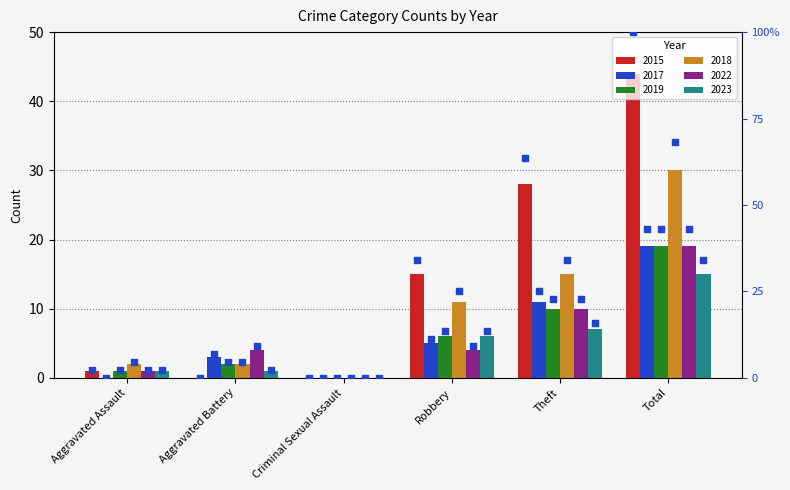

Which series has the largest total across all categories?

2015